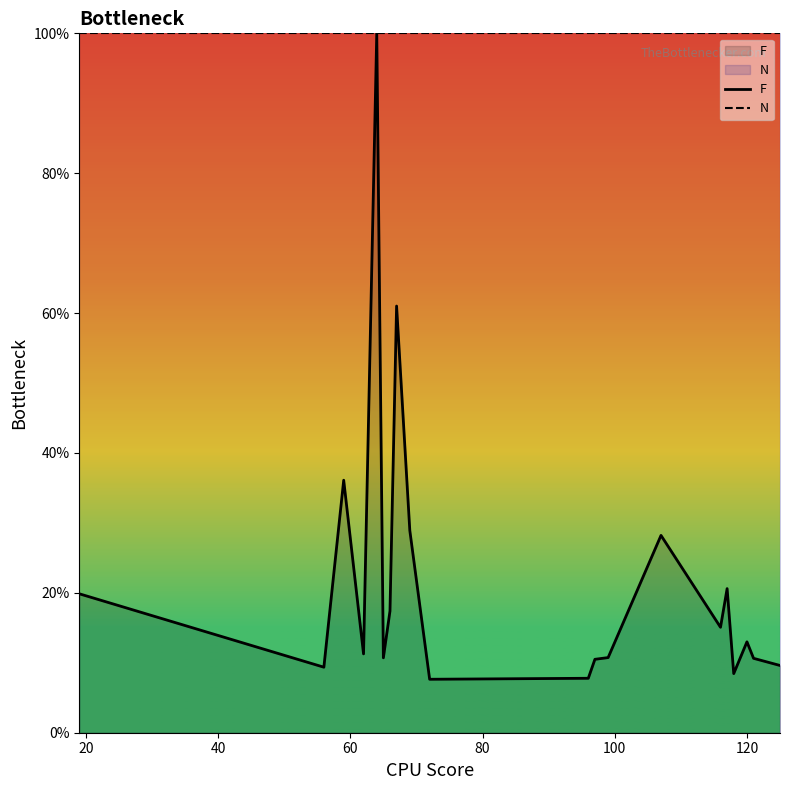

Which series has the largest total across all categories?

N